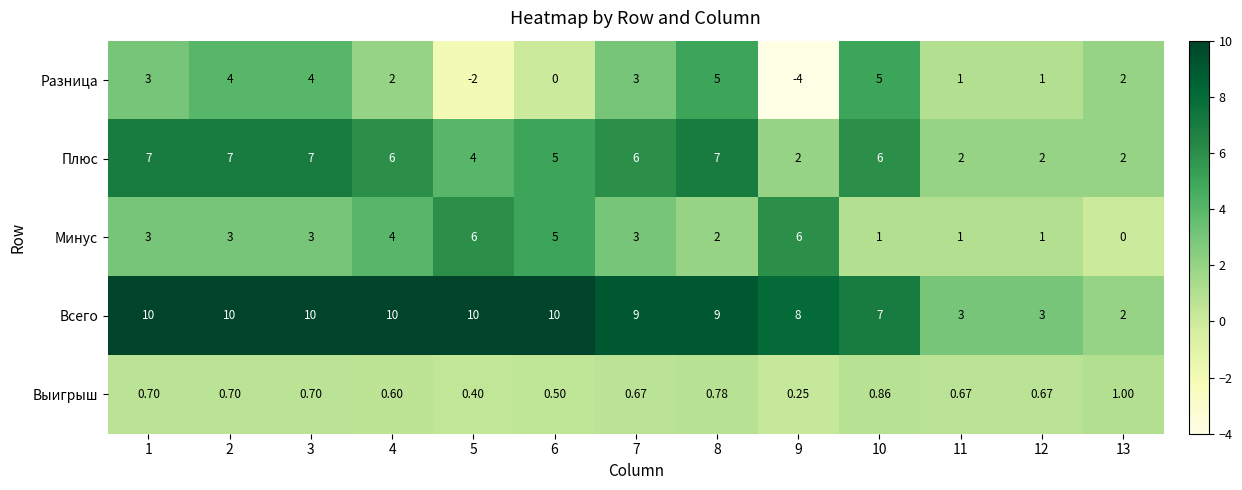

Between 7 and 8, which series saw the biggest shift?

Разница